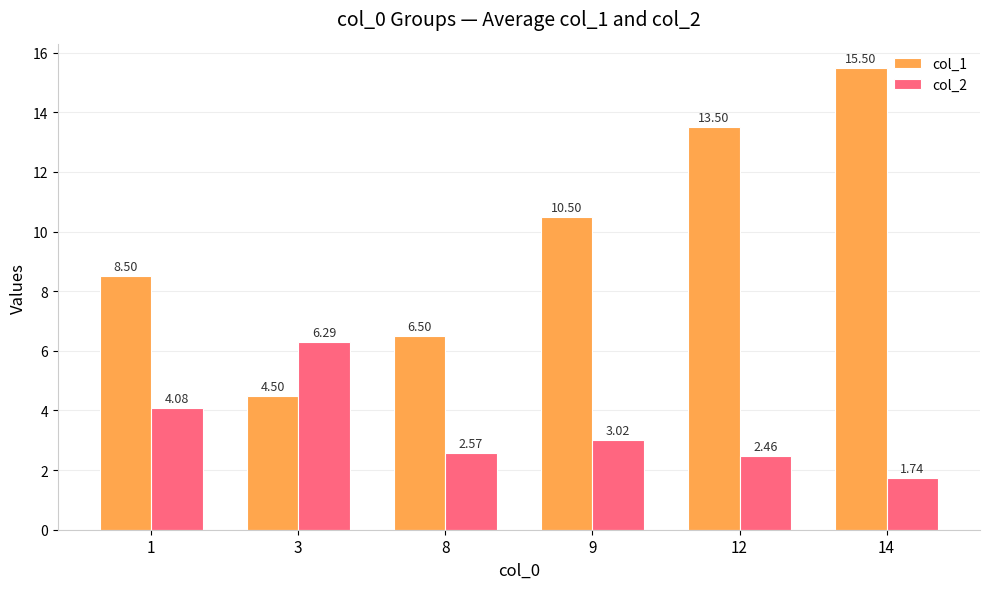

How many data points in col_2 are above 3?

3